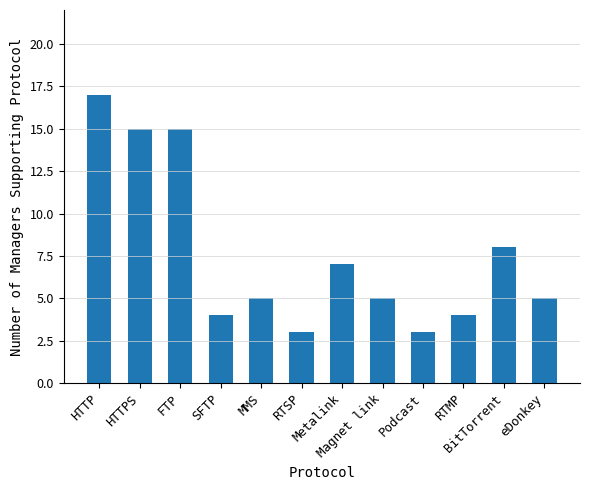

Are the bars horizontal?

No